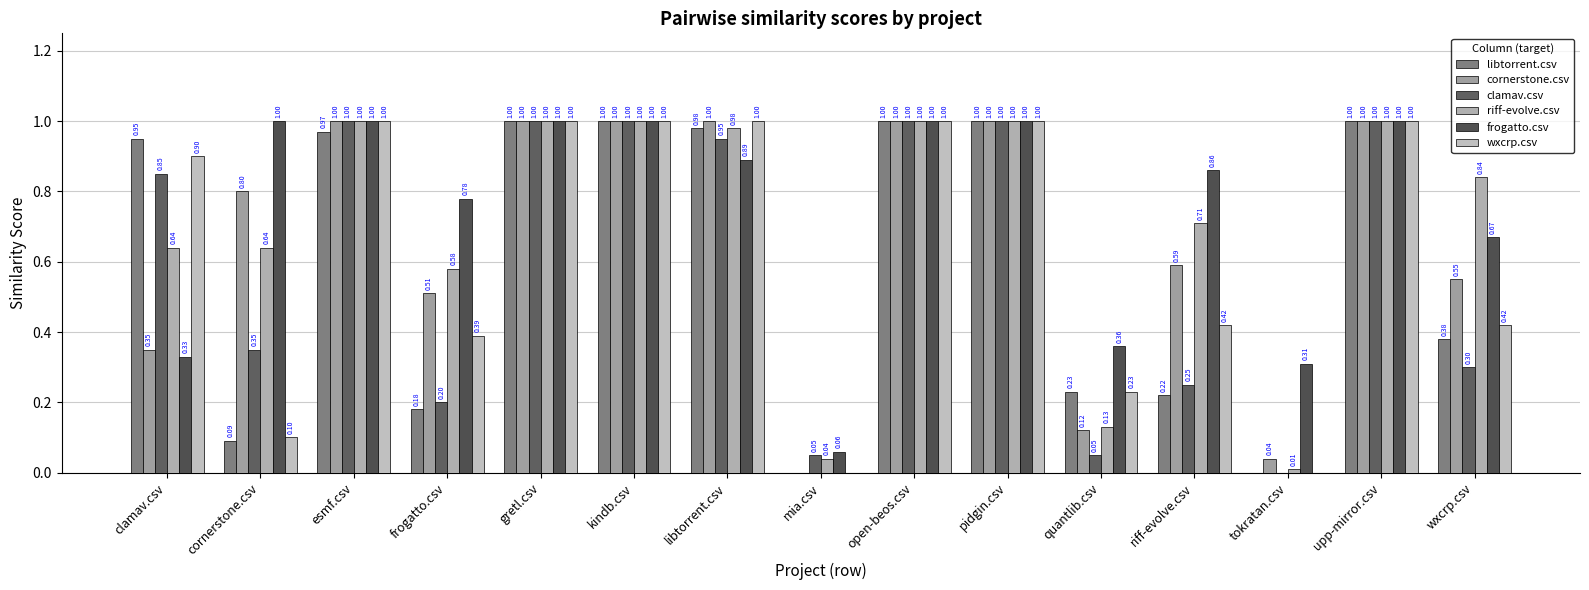

The value of clamav.csv at esmf.csv is 1.4. True or false?

False